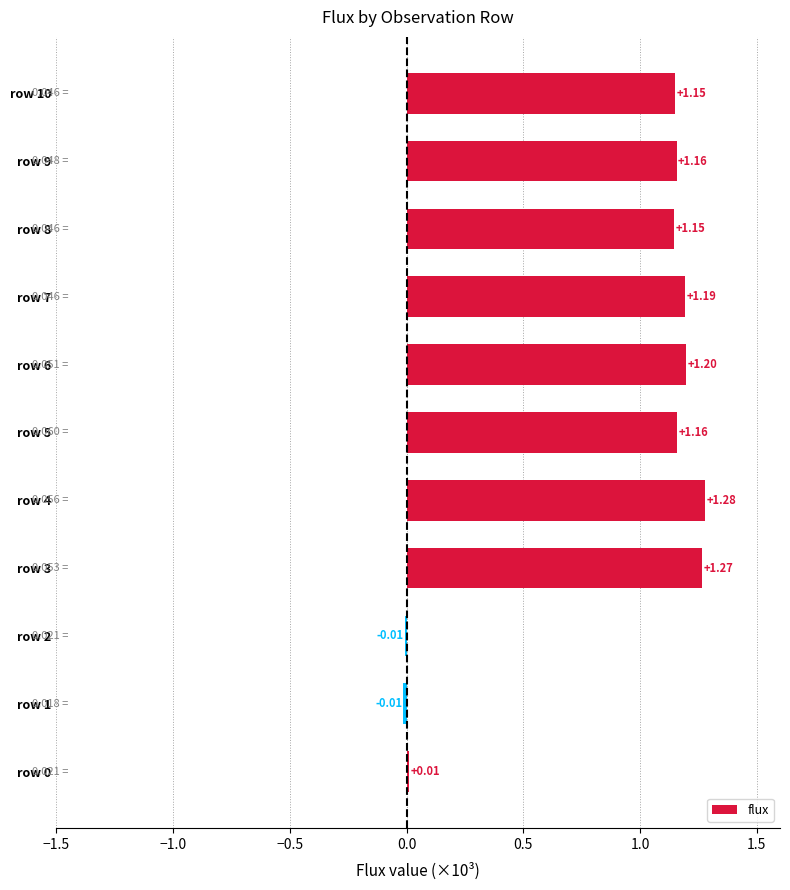

What is the sum of all values?

9.5